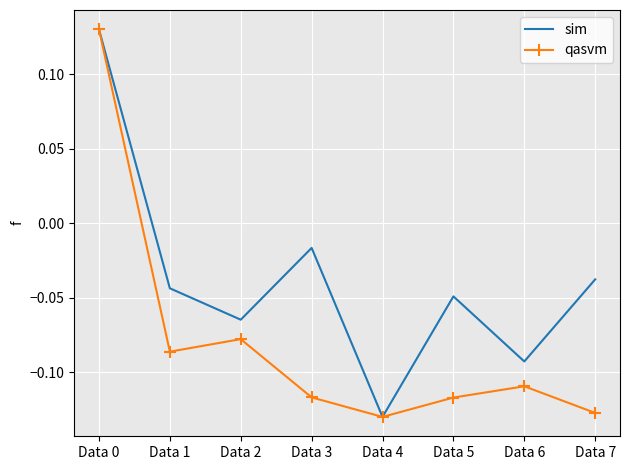

Which series changed the most between Data 6 and Data 7?

sim